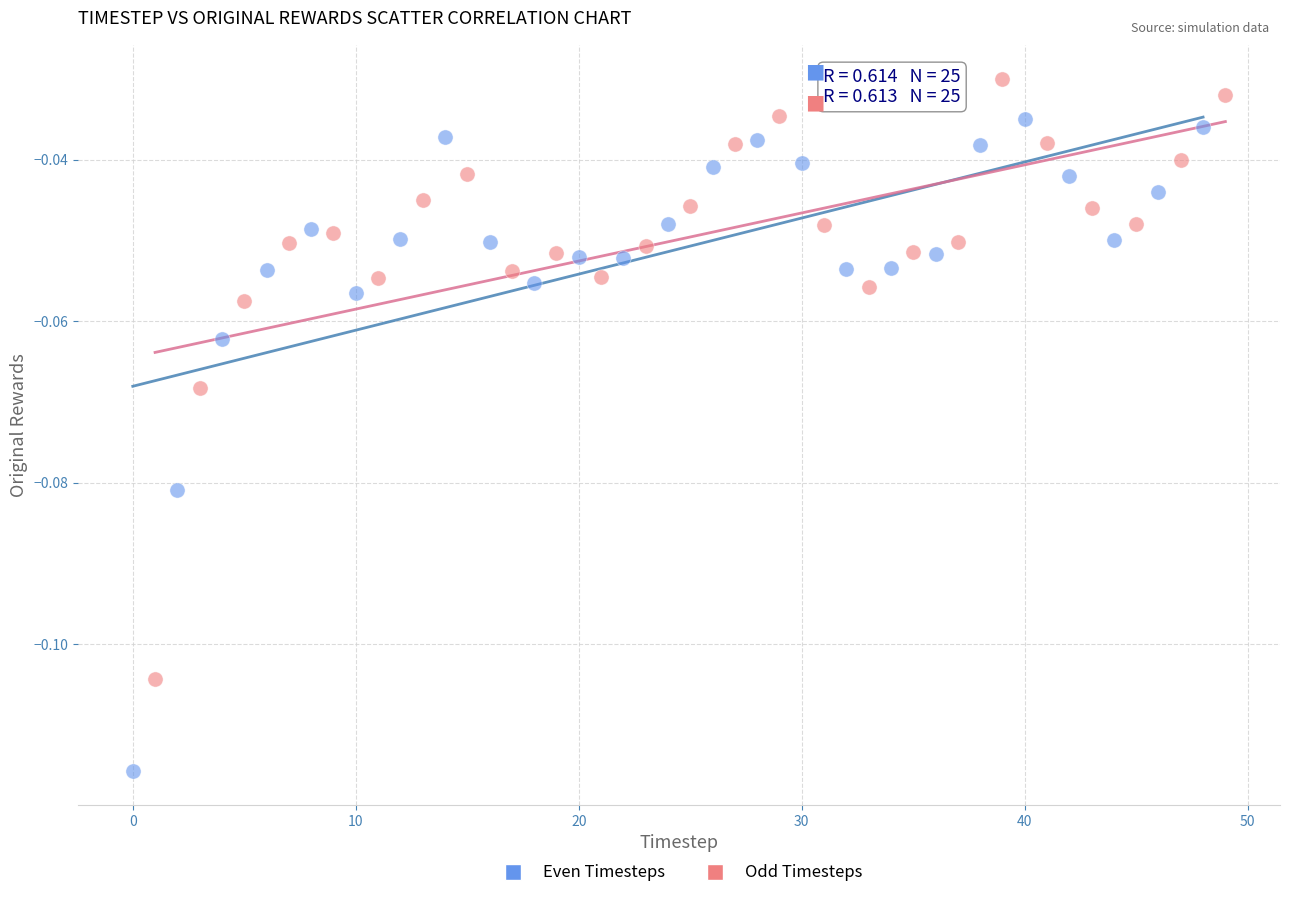

Which series contains the highest Y value?

Odd Timesteps